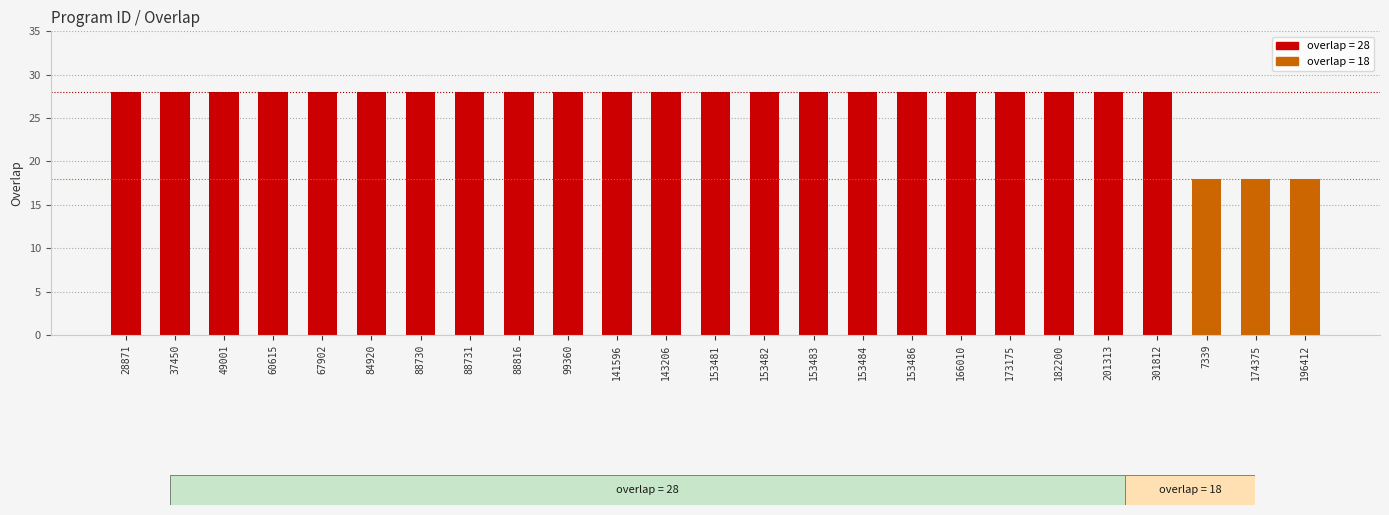

At which category does the chart reach its minimum across all series?

7339